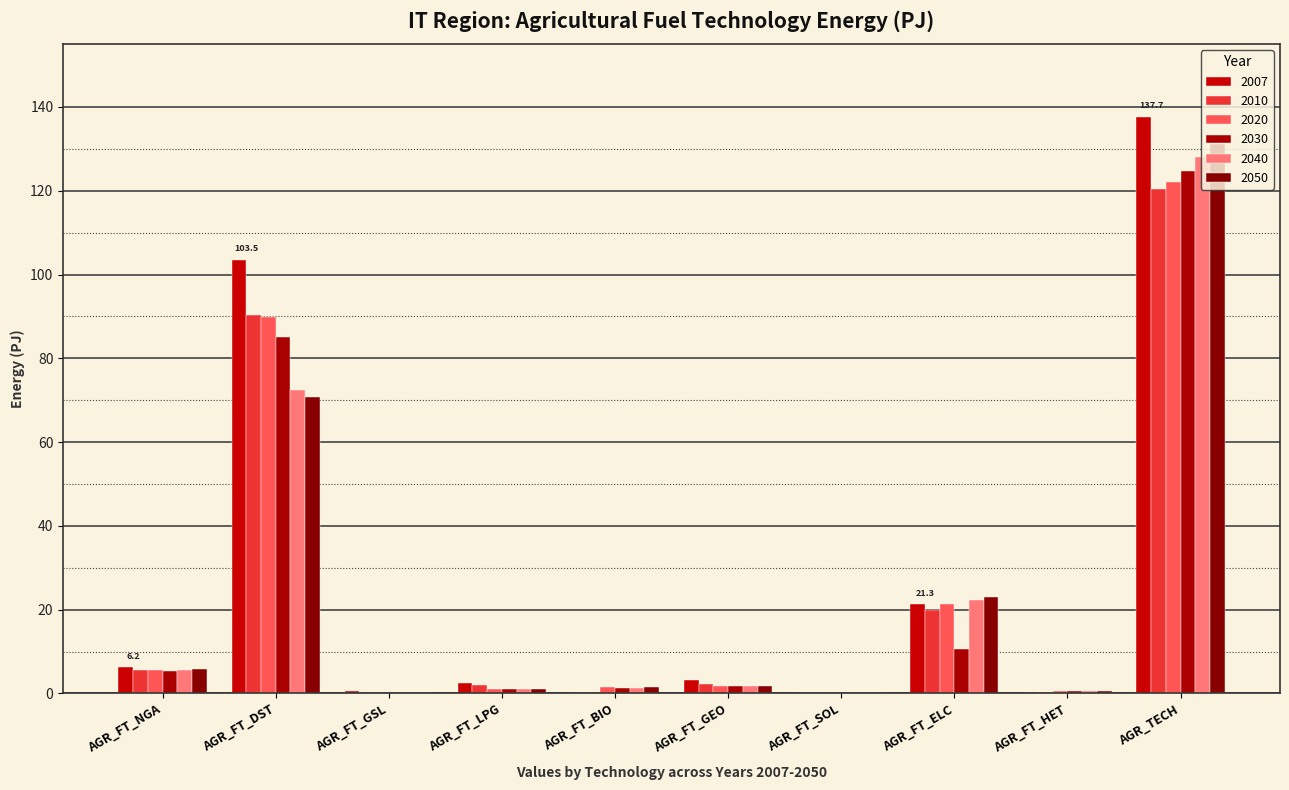

Are the bars horizontal?

No